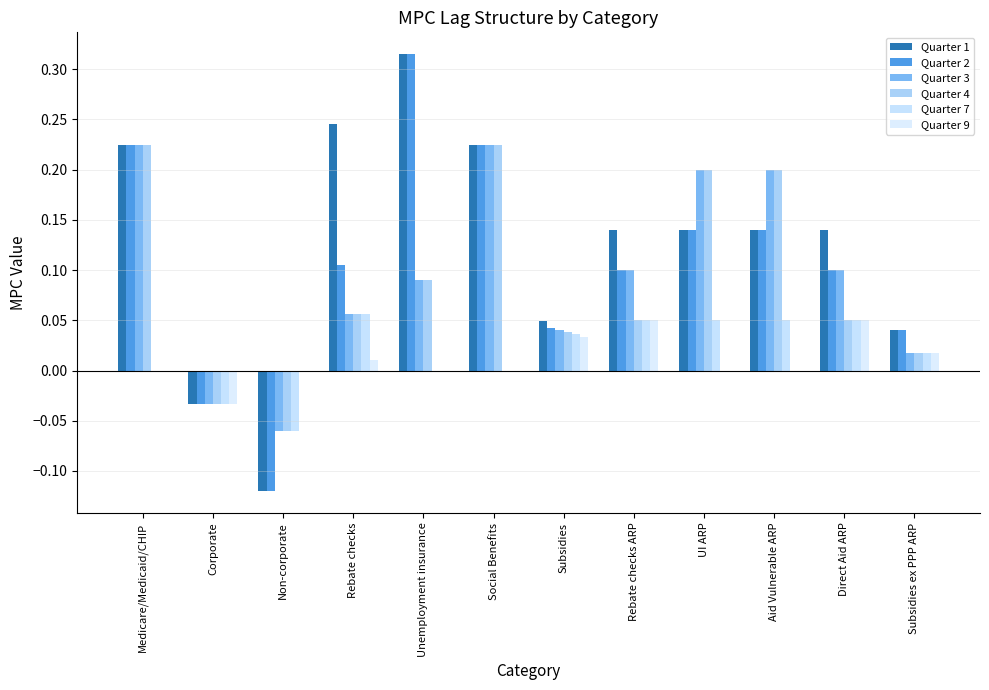

What value does the Quarter 3 series have at Non-corporate?

-0.1